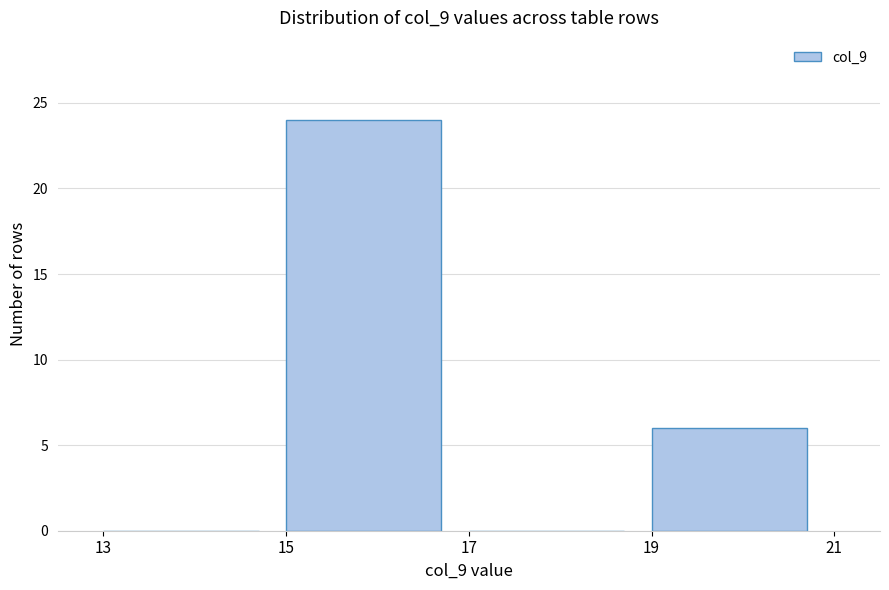

How tall is the bar that spans 19 to 21 on the x-axis? The values are not printed on the chart, so give them approximately, as read against the axis.

6